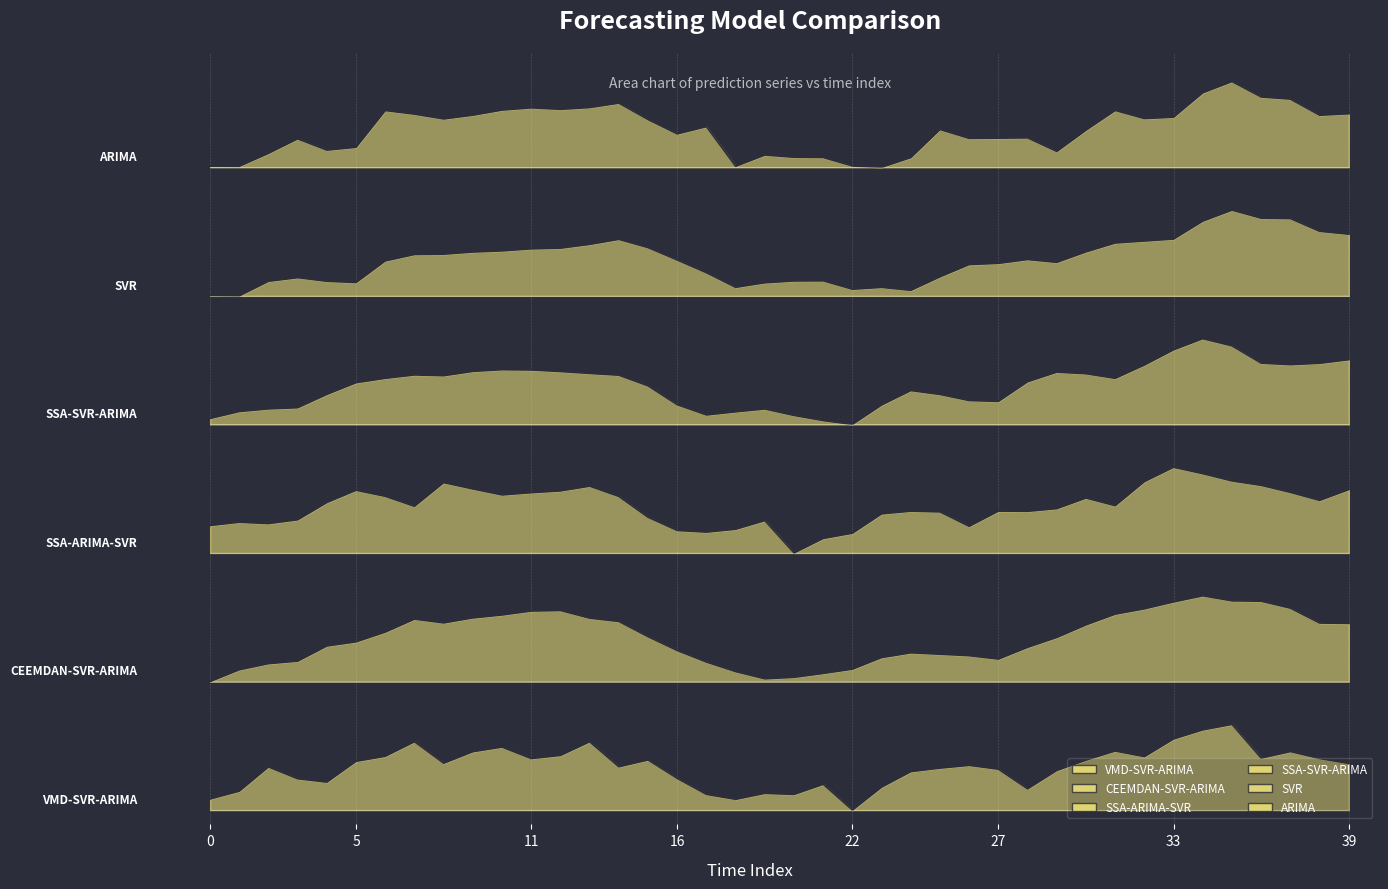

Reading right to left, extract all data points from this chart.

ARIMA: 97.5	97.3	99.5	99.8	102.0	100.4	97.0	96.8	98.0	95.2	92.2	94.1	94.1	94.0	95.3	91.4	90.0	90.2	91.4	91.4	91.7	90.1	95.7	94.7	96.7	99.0	98.4	98.1	98.3	98.0	97.3	96.8	97.4	97.9	92.8	92.4	94.0	92.0	90.1	90.2
SVR: 80.6	81.0	82.8	82.9	84.0	82.5	79.9	79.7	79.4	78.2	76.7	77.1	76.5	76.4	74.7	72.8	73.2	72.9	74.1	74.1	73.8	73.2	75.2	77.0	78.8	79.9	79.2	78.7	78.6	78.3	78.1	77.8	77.8	76.9	73.9	74.0	74.5	74.0	72.0	72.0
SSA-SVR-ARIMA: 63.1	62.6	62.4	62.6	65.0	66.0	64.4	62.3	60.5	61.1	61.3	60.0	57.2	57.3	58.2	58.7	56.7	54.0	54.5	55.3	56.2	55.8	55.3	56.8	59.4	60.9	61.1	61.4	61.6	61.7	61.4	60.8	60.9	60.5	59.8	58.2	56.3	56.2	55.8	54.8
SSA-ARIMA-SVR: 44.9	43.4	44.5	45.5	46.1	47.1	48.0	46.0	42.6	43.7	42.2	41.8	41.9	39.7	41.7	41.9	41.5	38.8	38.0	36.0	40.5	39.3	38.9	39.1	41.0	43.9	45.4	44.7	44.4	44.1	45.0	45.8	42.5	43.9	44.8	43.1	40.6	40.1	40.3	39.8
CEEMDAN-SVR-ARIMA: 26.1	26.2	28.3	29.2	29.3	30.0	29.1	28.2	27.4	25.9	24.2	22.8	21.1	21.6	21.8	22.0	21.4	19.7	19.1	18.6	18.4	19.4	20.7	22.3	24.3	26.4	26.9	27.9	27.9	27.3	26.9	26.2	26.7	24.9	23.6	23.0	20.9	20.5	19.6	18.0
VMD-SVR-ARIMA: 6.5	7.2	8.2	7.3	12.0	11.2	10.0	7.5	8.3	7.0	5.6	3.0	5.7	6.3	5.9	5.4	3.2	0.0	3.6	2.2	2.3	1.5	2.2	4.4	7.0	6.1	9.6	7.7	7.2	8.8	8.2	6.6	9.6	7.5	6.8	3.9	4.4	6.0	2.6	1.6